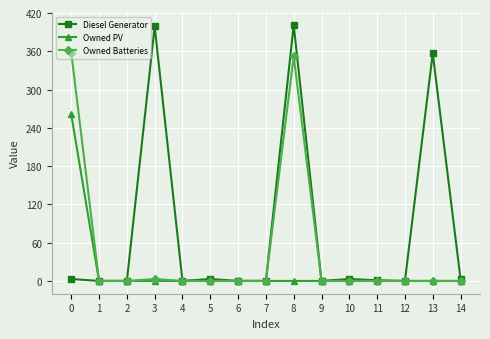

Is it true that Owned Batteries equals -198 at 12?

False